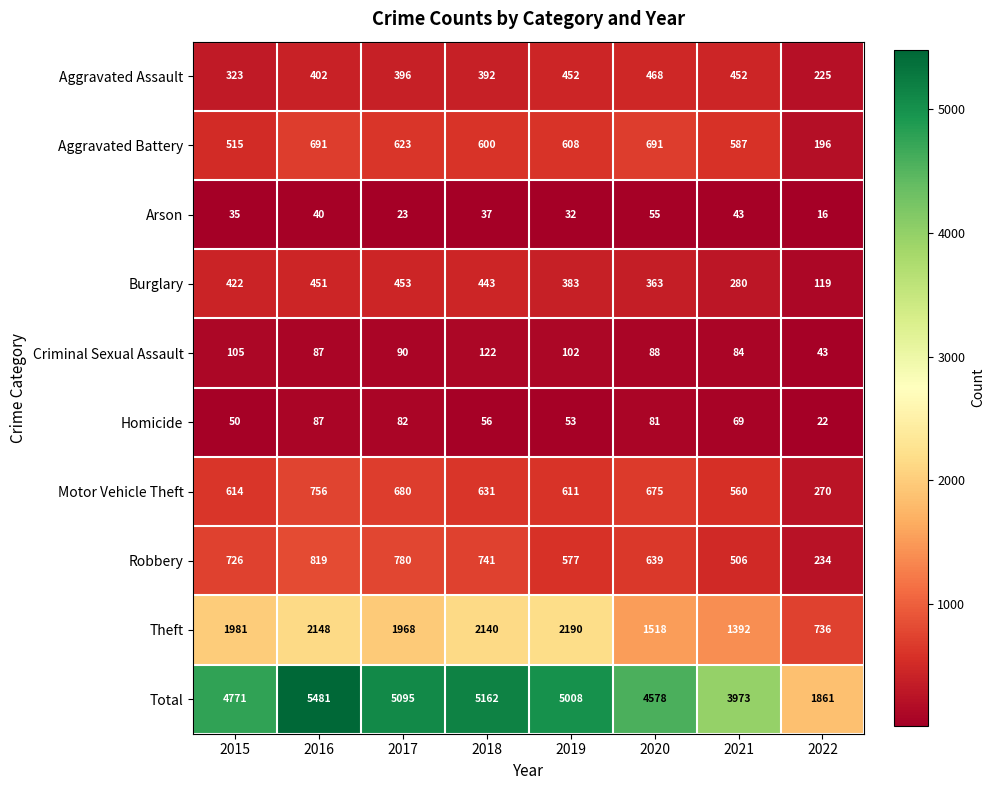

Which category has the lowest value across all series?

2022